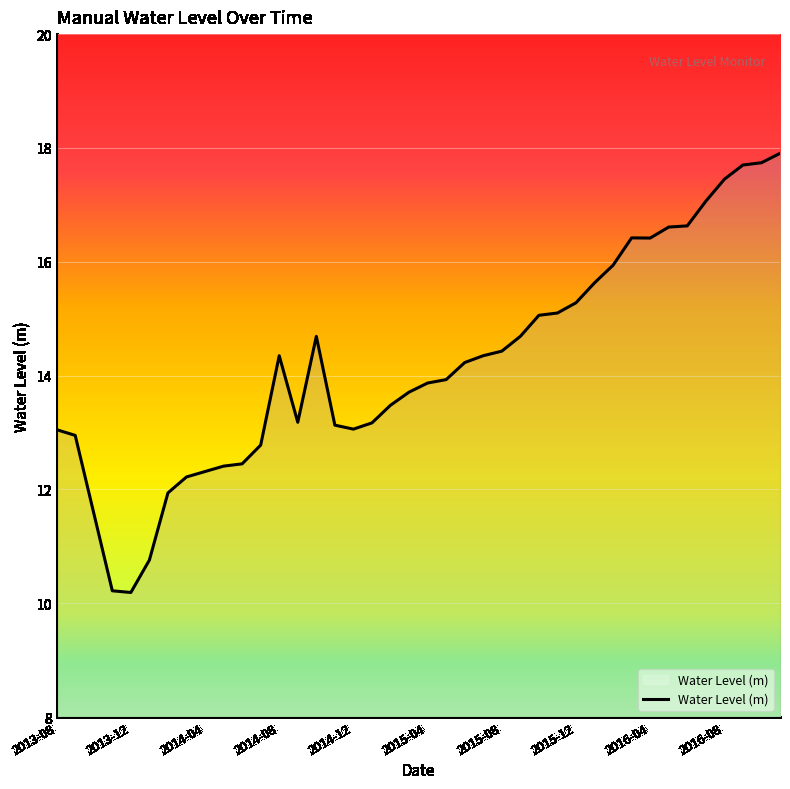

What is the smallest value displayed?

10.2